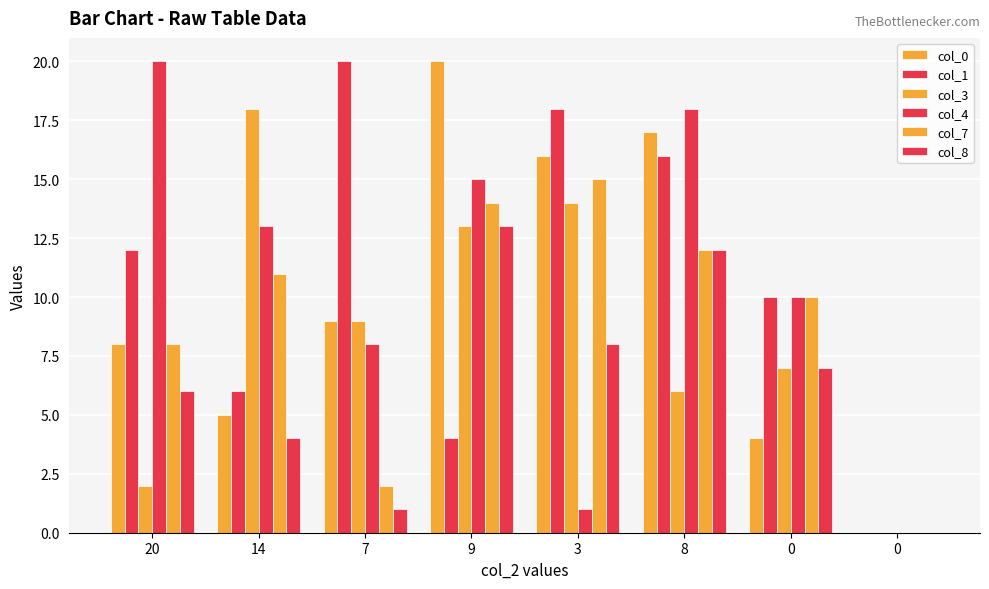

Does the chart contain stacked bars?

No